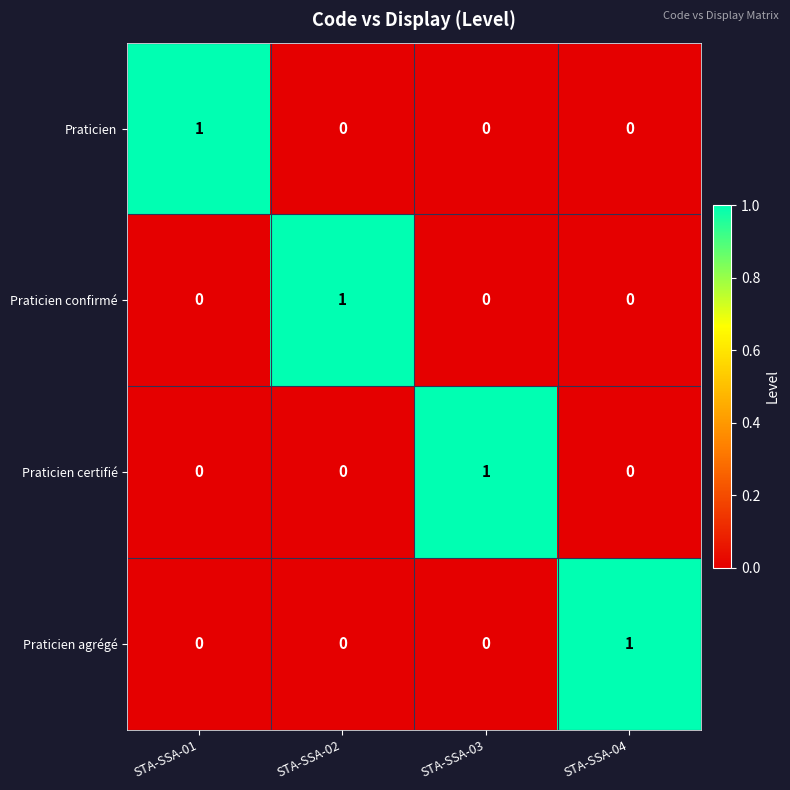

Count the Praticien certifié values in the range 0 to 1.

4